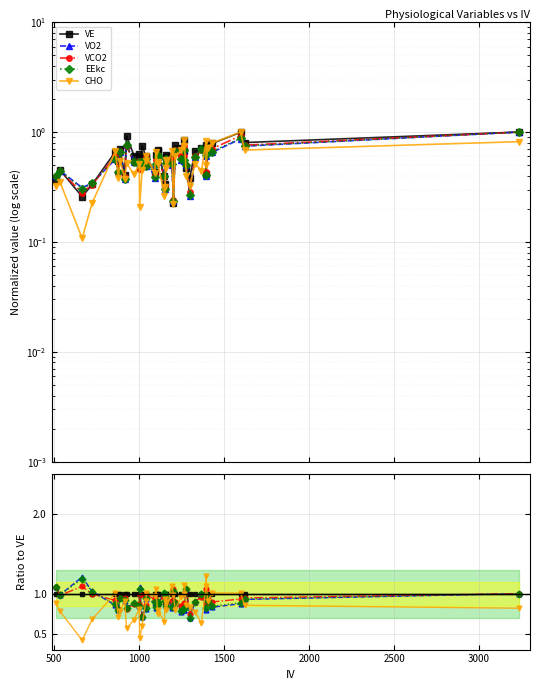

Reading left to right, transcribe all the data shown in this chart.

VE: 1.0	1.0	1.0	1.0	1.0	1.0	1.0	1.0	1.0	1.0	1.0	1.0	1.0	1.0	1.0	1.0	1.0	1.0	1.0	1.0	1.0	1.0	1.0	1.0	1.0	1.0	1.0	1.0	1.0	1.0	1.0	1.0	1.0	1.0	1.0	1.0	1.0	1.0	1.0	1.0
VO2: 1.1	1.0	1.2	1.0	0.9	0.8	0.9	0.9	0.8	0.9	0.8	1.1	0.7	0.8	0.9	0.9	0.8	0.9	0.9	1.0	0.9	0.8	1.0	0.8	1.0	0.9	0.8	0.8	0.8	1.1	0.7	0.9	1.0	0.8	1.0	0.9	0.8	0.9	0.9	1.0
VCO2: 1.1	1.0	1.1	1.0	0.9	0.8	0.9	0.9	0.8	0.9	0.9	1.0	0.7	0.9	1.0	0.9	0.9	0.9	0.9	1.0	0.9	0.9	1.0	0.9	1.1	0.9	0.8	0.9	0.9	1.1	0.7	0.9	1.0	0.9	1.1	0.9	0.9	0.9	0.9	1.0
EEkc: 1.1	1.0	1.2	1.0	0.9	0.8	0.9	0.9	0.8	0.9	0.8	1.1	0.7	0.8	0.9	0.9	0.8	0.9	0.9	1.0	0.9	0.8	1.0	0.8	1.0	0.9	0.8	0.8	0.8	1.1	0.7	0.9	1.0	0.8	1.0	0.9	0.8	0.9	0.9	1.0
CHO: 0.9	0.8	0.4	0.7	1.0	0.7	0.8	0.9	0.6	0.7	0.8	0.4	0.6	0.9	1.0	1.0	1.1	0.7	0.8	0.6	0.9	0.9	0.8	1.1	1.0	0.8	1.0	1.0	1.1	0.9	0.8	0.8	0.6	1.1	1.2	0.9	1.0	1.0	0.9	0.8